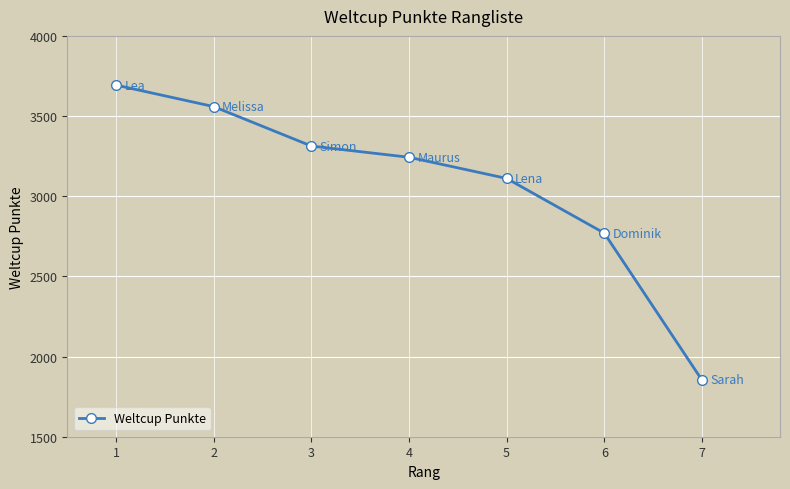

Where does the data first go above 3243?

1